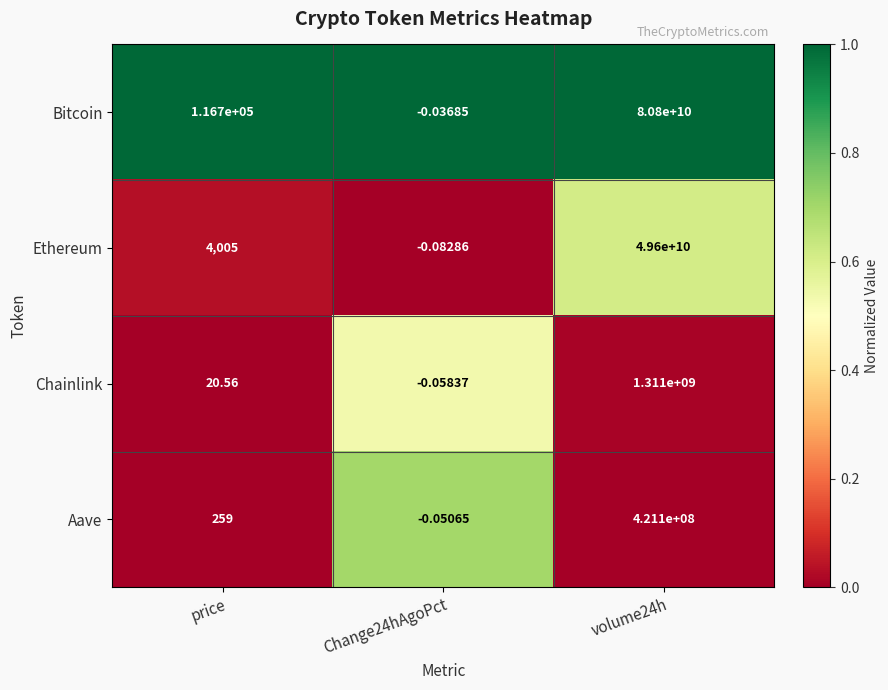

Which series changed the most between price and Change24hAgoPct?

Bitcoin